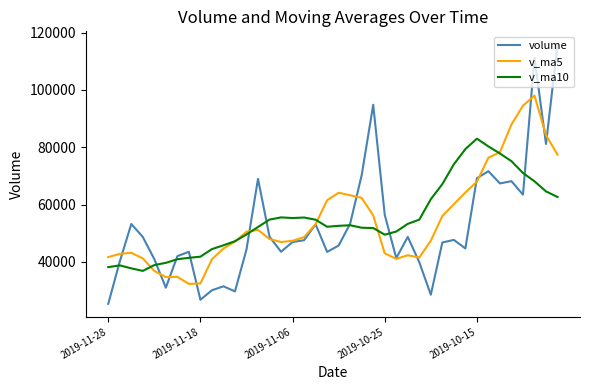

List the series in order of their peak value, lowest first.

v_ma10, v_ma5, volume